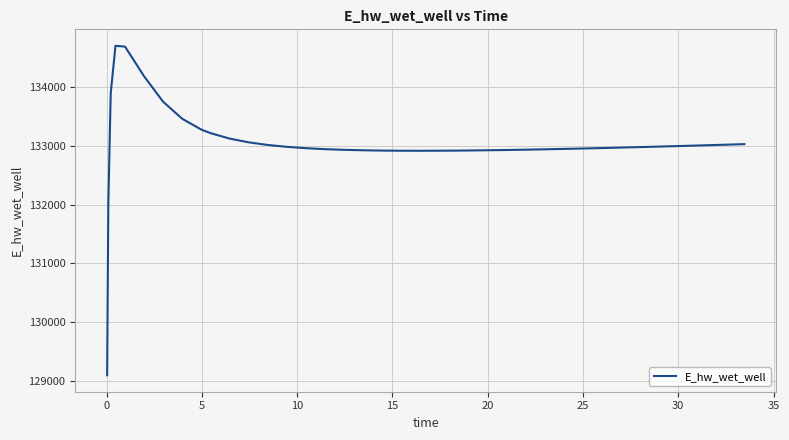

What is the difference between the maximum and minimum values?

5604.2